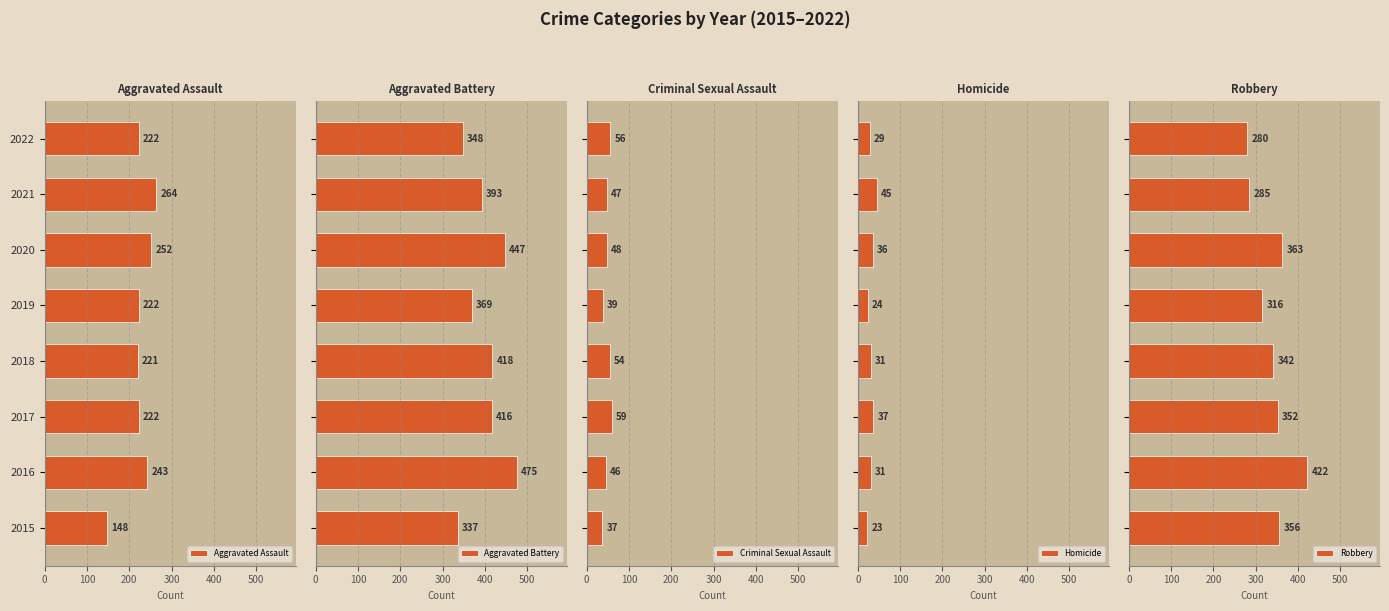

What is the sum of all Aggravated Assault values?

1794